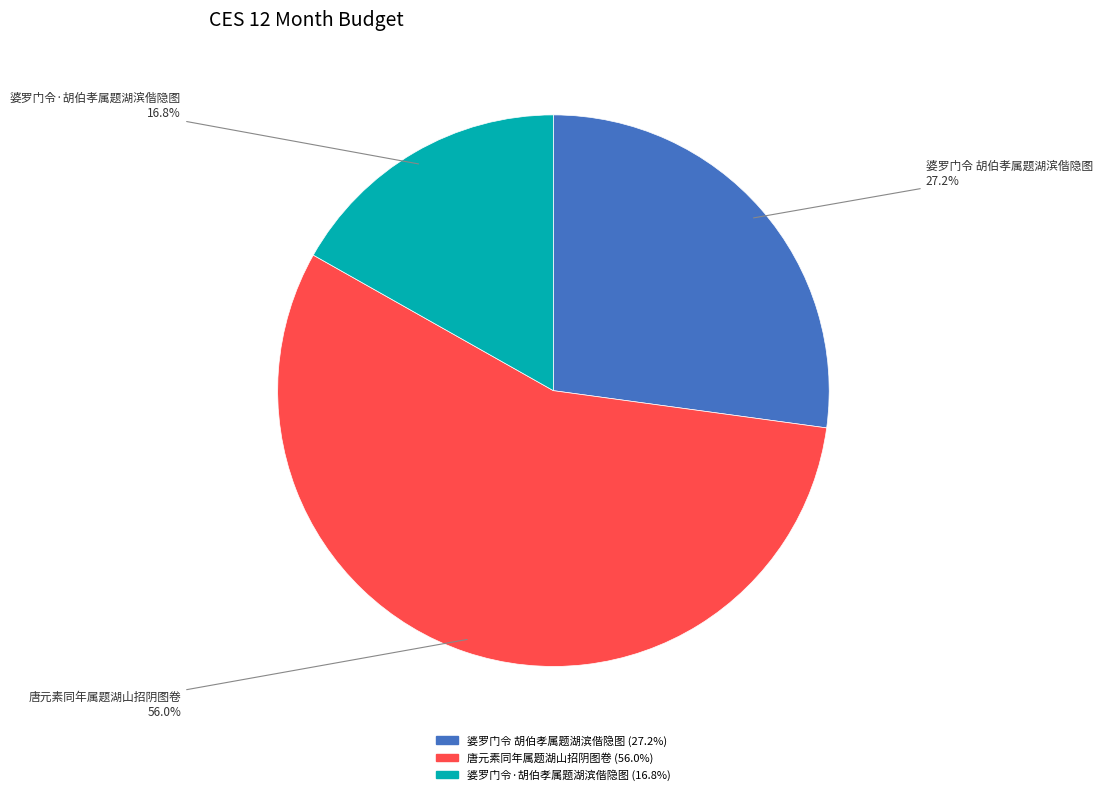

How many segments does this pie chart have?

3